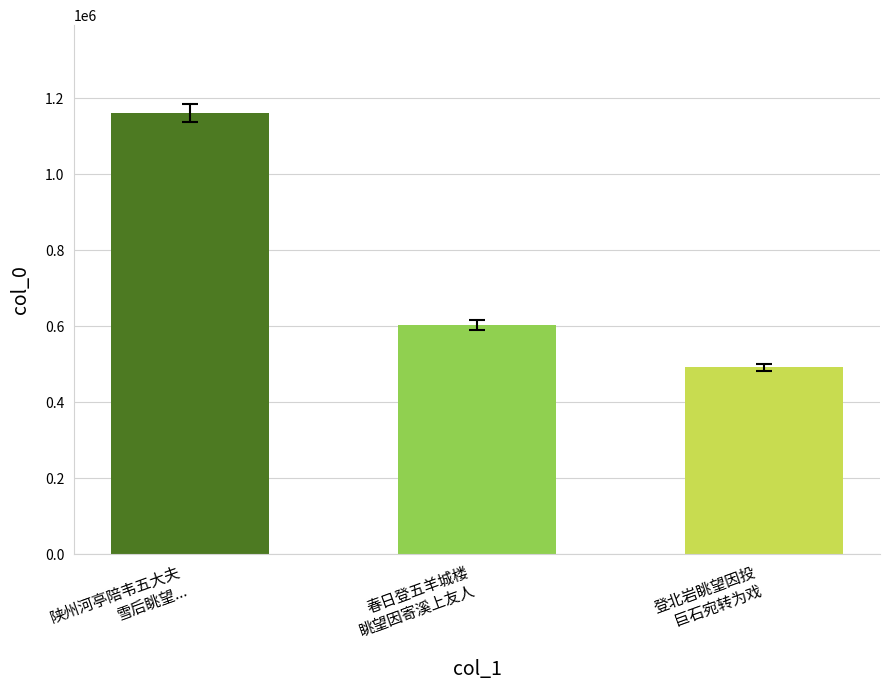

What is the greatest value displayed?

1159778